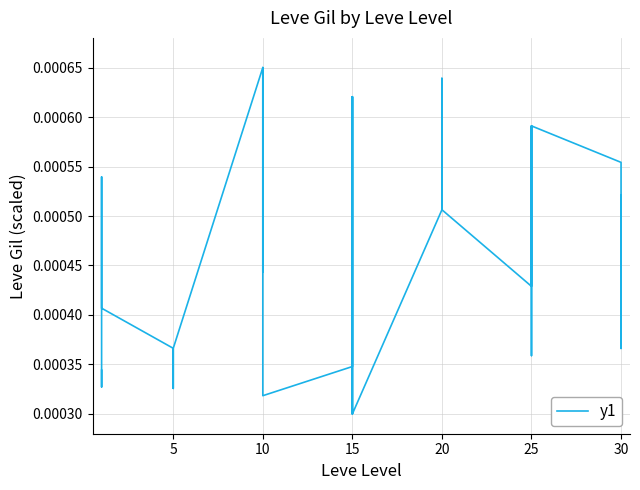

What is the label of the 13th point from the left?

10